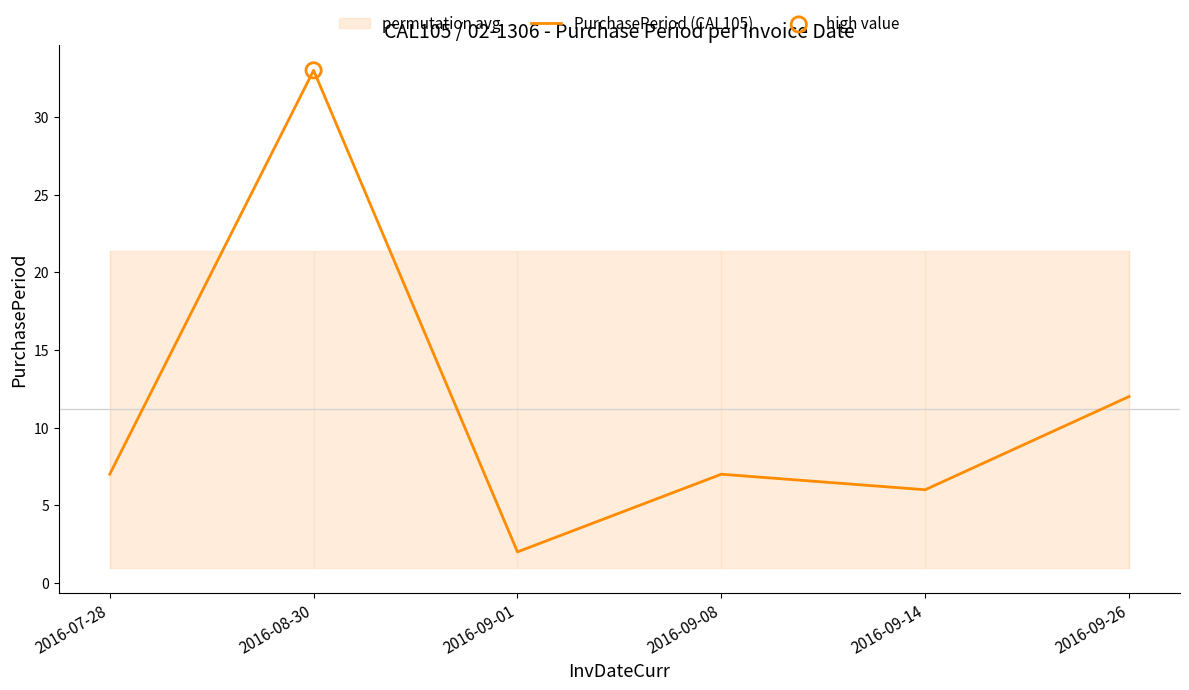

Approximately how many times larger is the value at 2016-09-01 compared to 2016-08-30?

0.1